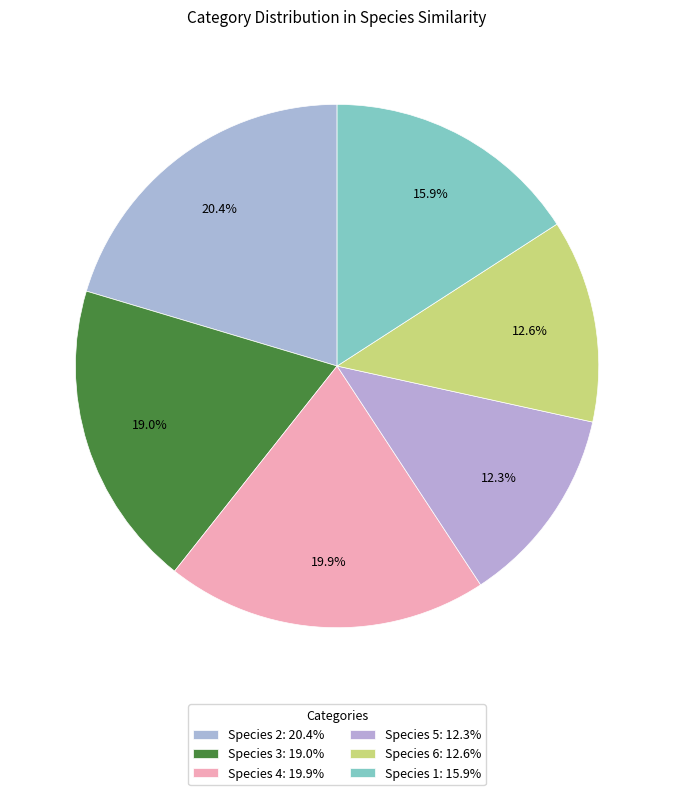

To the nearest percent, what percentage of the pie is Species 1?

16%